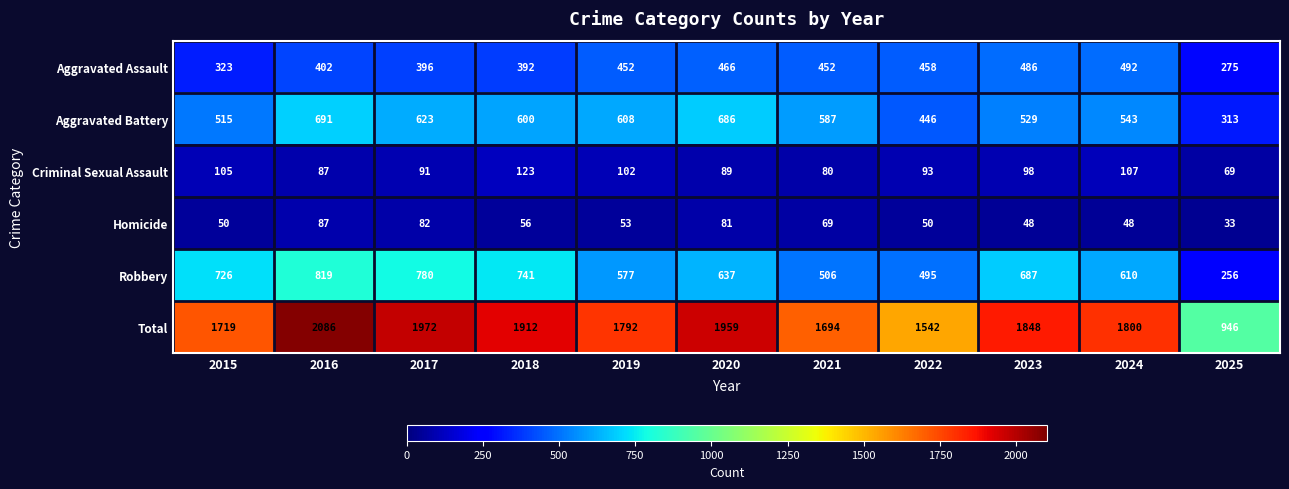

What is the minimum value shown in the chart?

33